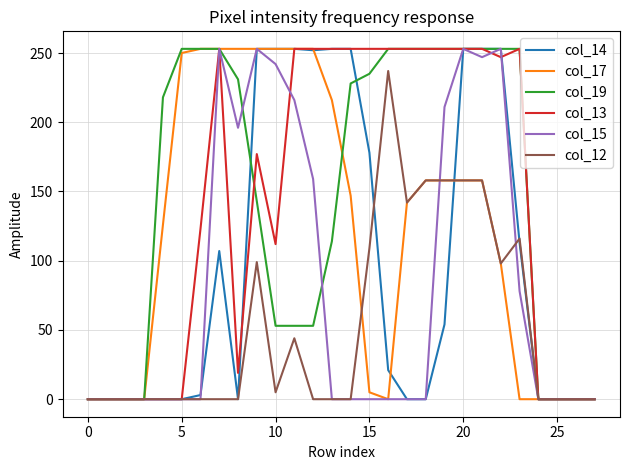

What is the maximum value shown in the chart?

253